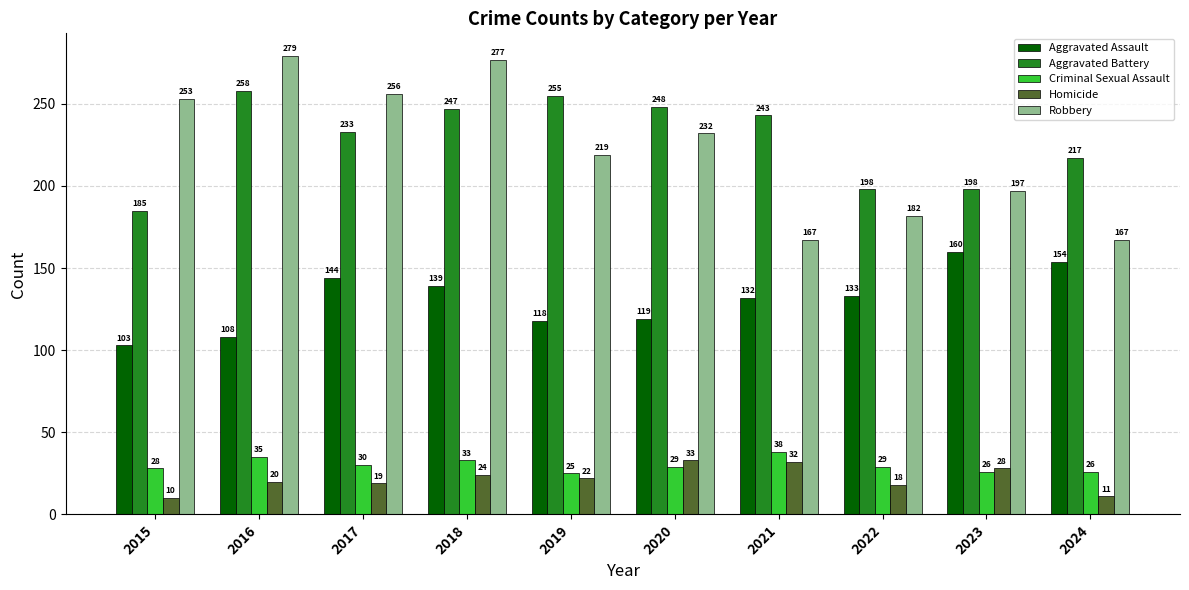

What is the minimum value shown in the chart?

10